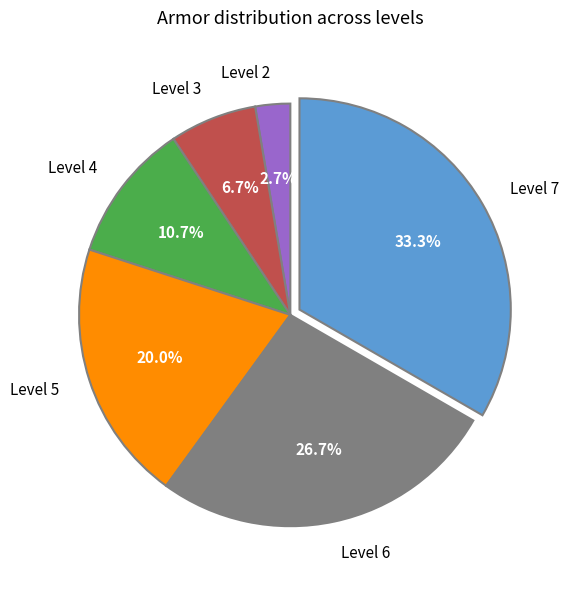

Count the number of slices in the pie.

6